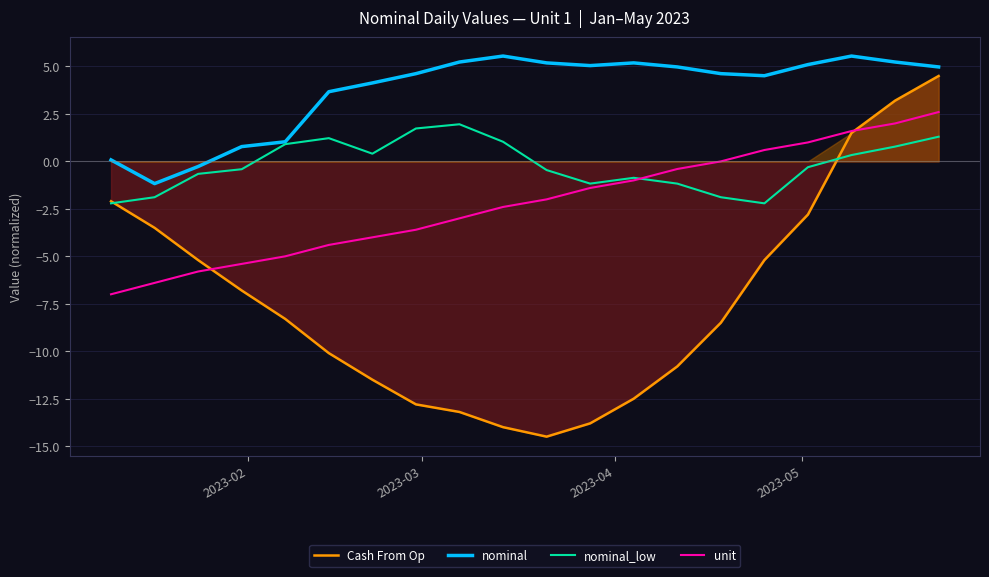

How many data points does each series have?

20